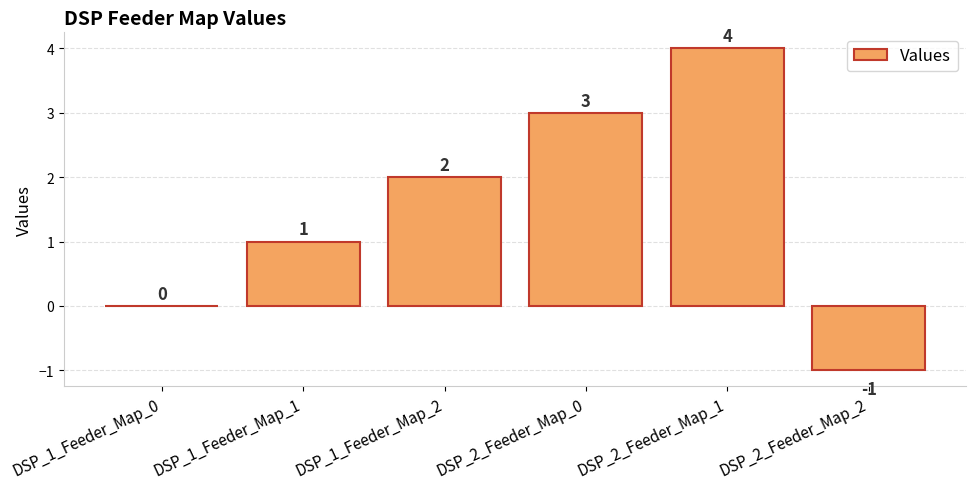

Where is the data nearest to the value 1?

DSP_1_Feeder_Map_1